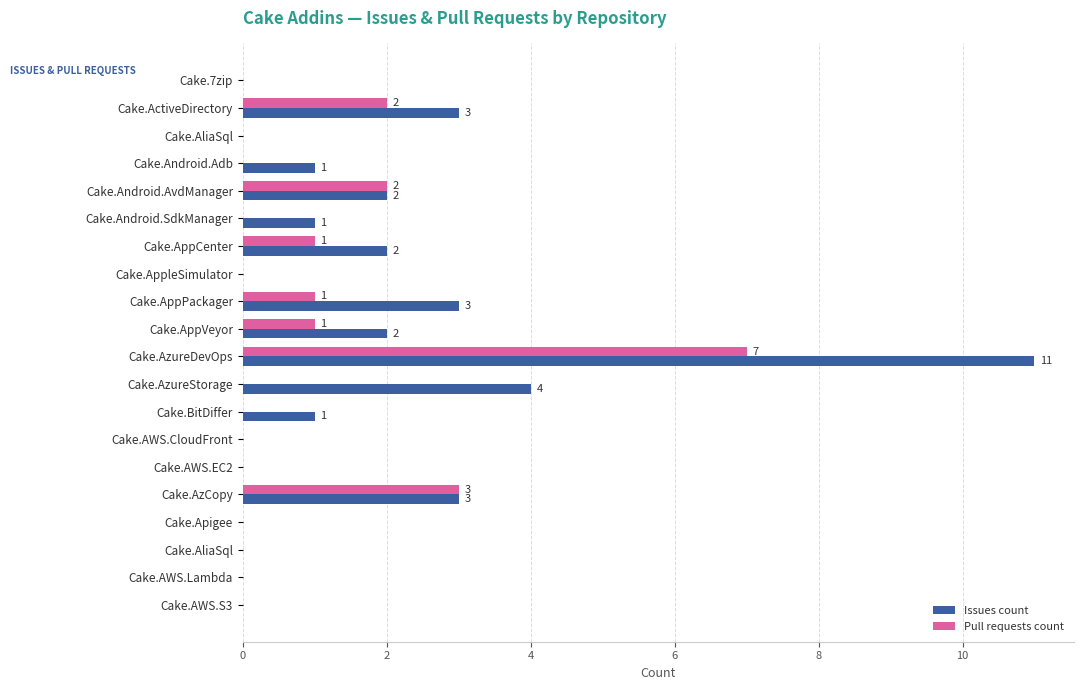

What are all the series names shown in the legend?

Issues count, Pull requests count